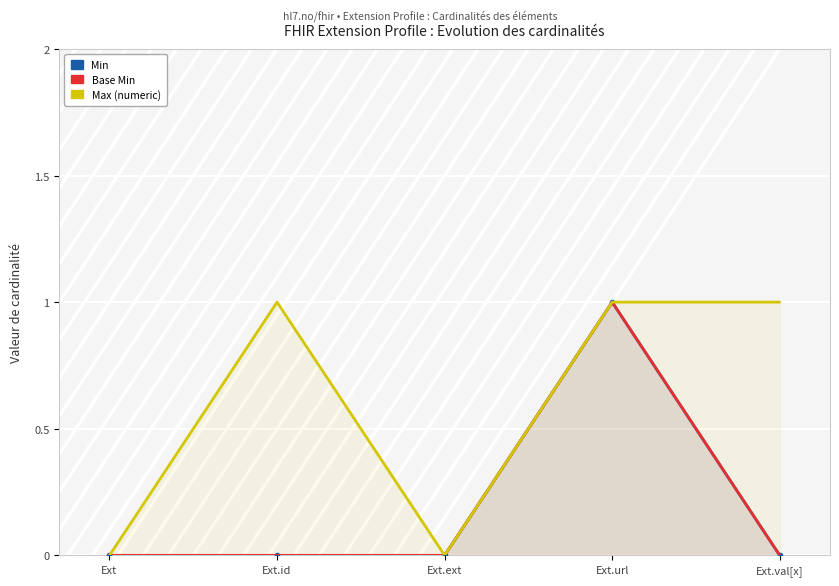

At which category does Max (numeric) reach its first local peak?

Ext.id